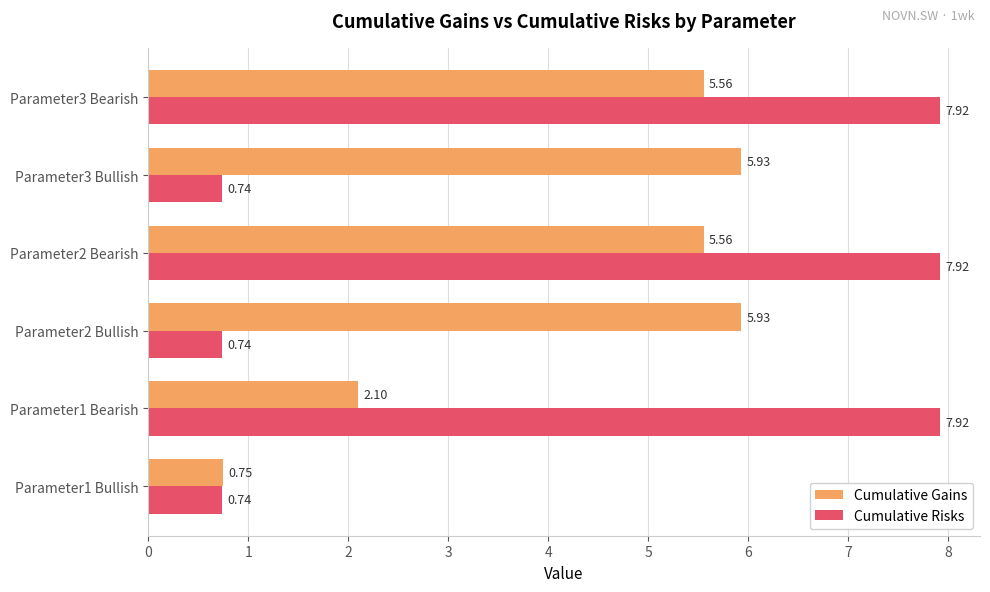

Which series has the widest spread of values?

Cumulative Risks